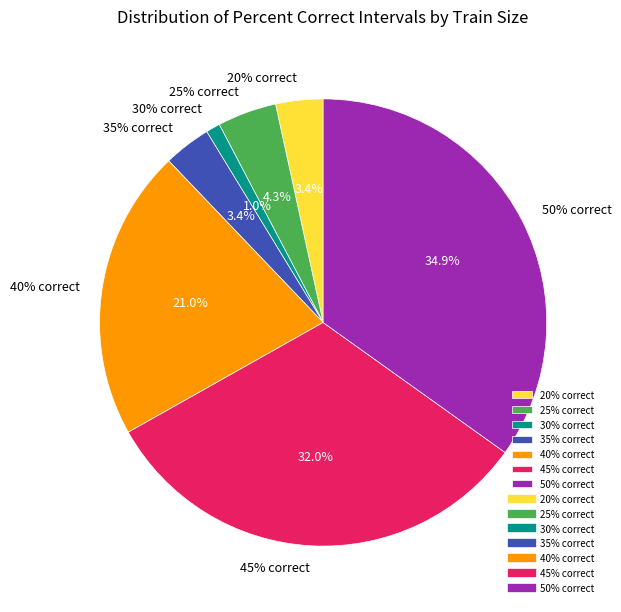

Is the sum of 16 and 14 greater than half?

No